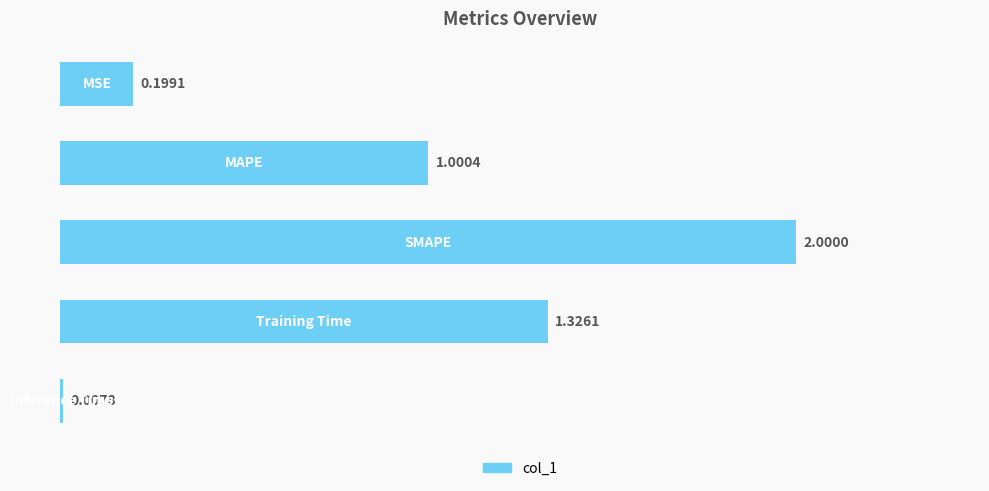

What is the sum of all values?

4.5